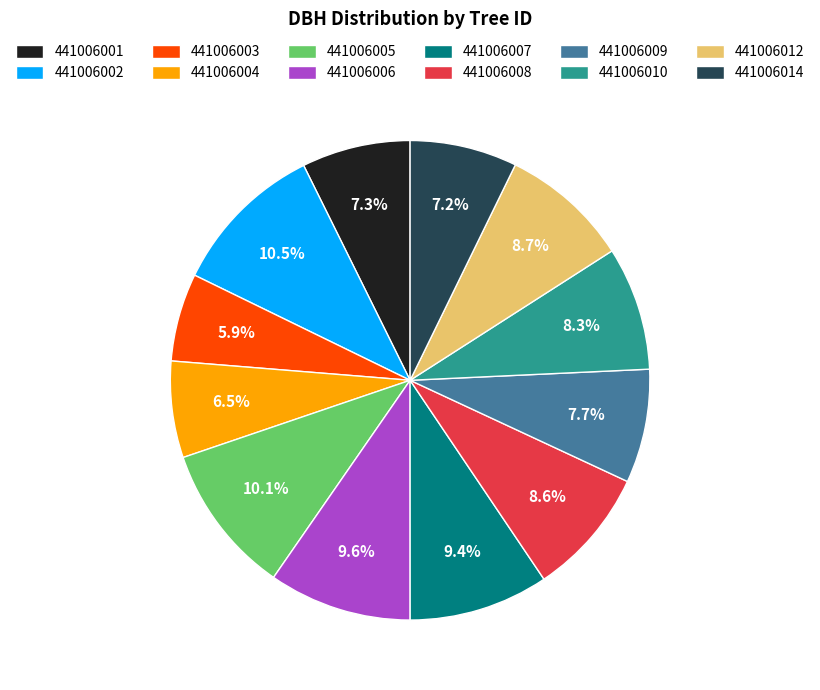

Which category has the smallest portion of the pie?

441006003